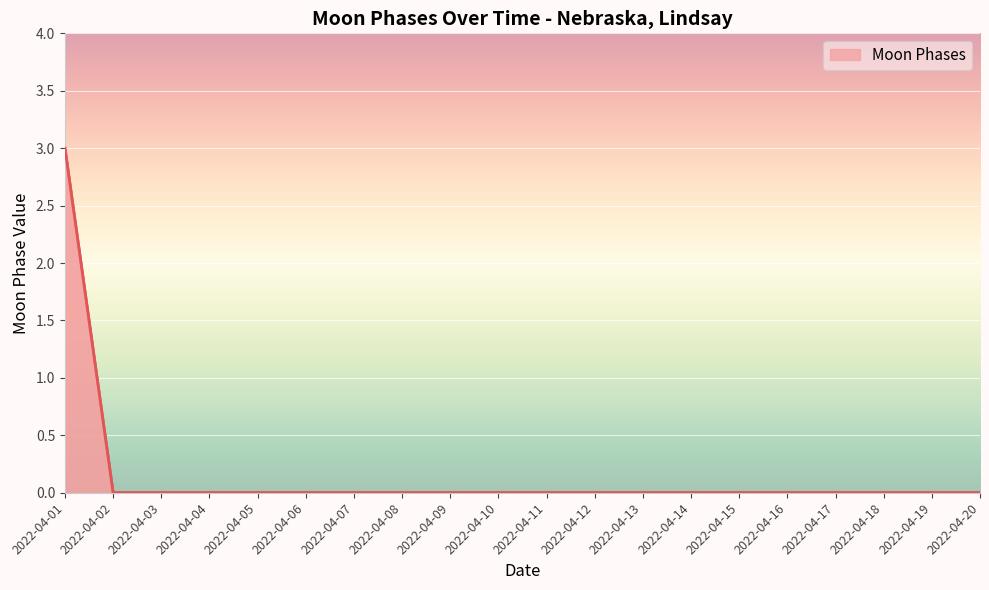

At which category does the chart reach its peak across all series?

2022-04-01